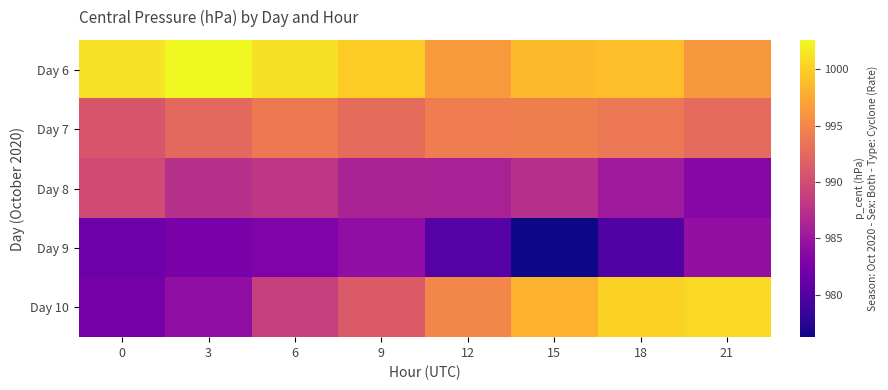

Rank the series at 0 from highest to lowest value.

Day 6, Day 7, Day 8, Day 10, Day 9